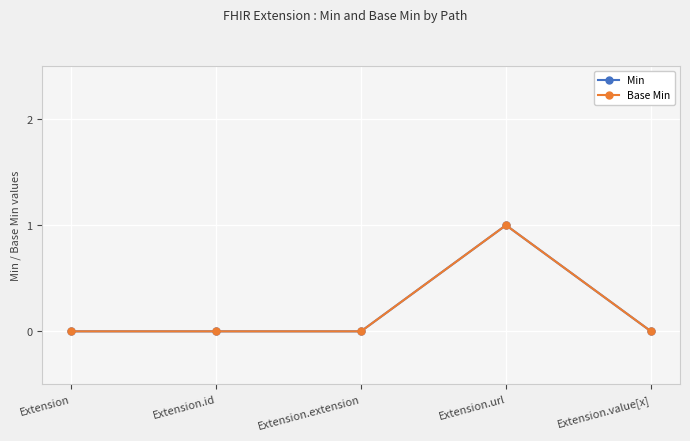

Reading right to left, what are all the values shown in this chart?

Min: Extension.value[x]=0	Extension.url=1	Extension.extension=0	Extension.id=0	Extension=0
Base Min: Extension.value[x]=0	Extension.url=1	Extension.extension=0	Extension.id=0	Extension=0